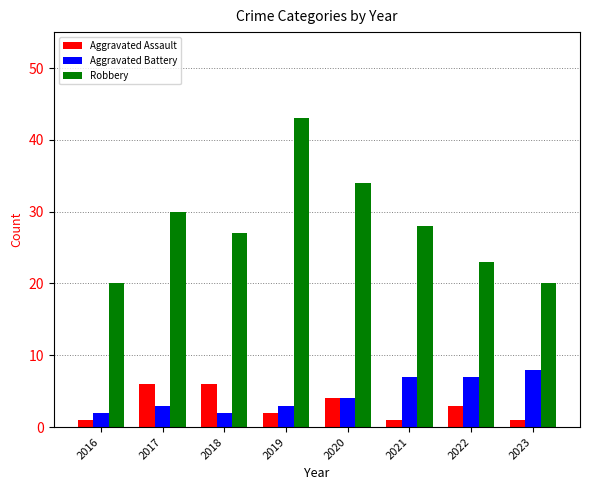

What is the sum of the Robbery values at 2019 and 2020?

77